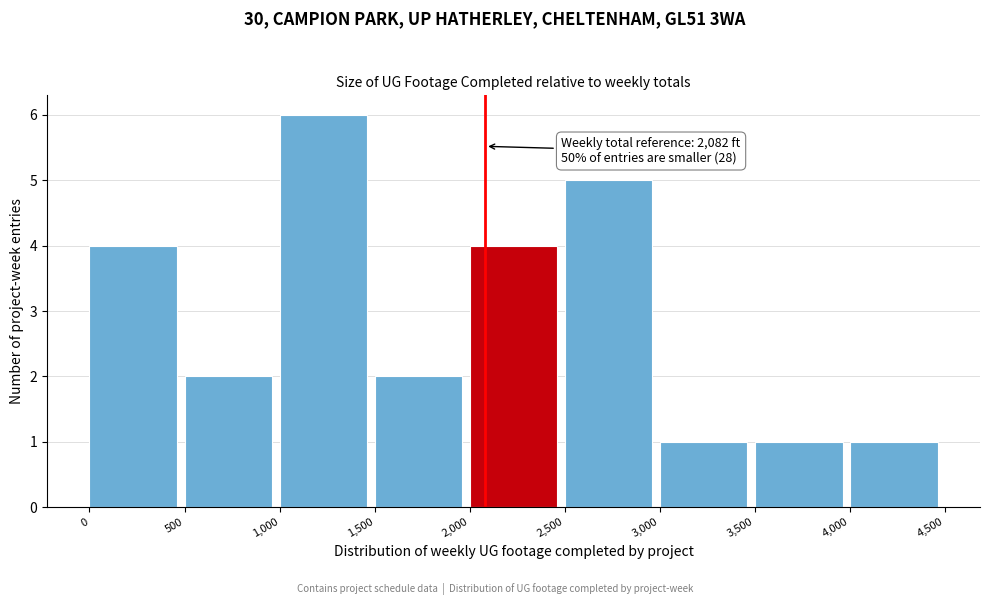

Over which range of the x-axis is the bar tallest?

1,000 to 1,500